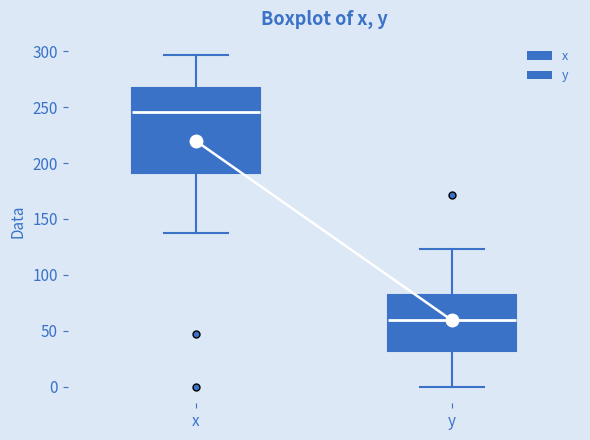

Reading left to right, read every box against the y-axis: the position of its median line, the range the box covers, and the ends of its whiskers. The values are not printed on the chart, so give them approximately, as read against the axis.

x: median 245, box 190 to 265, whiskers 140 to 295
y: median 60, box 30 to 80, whiskers 0 to 125